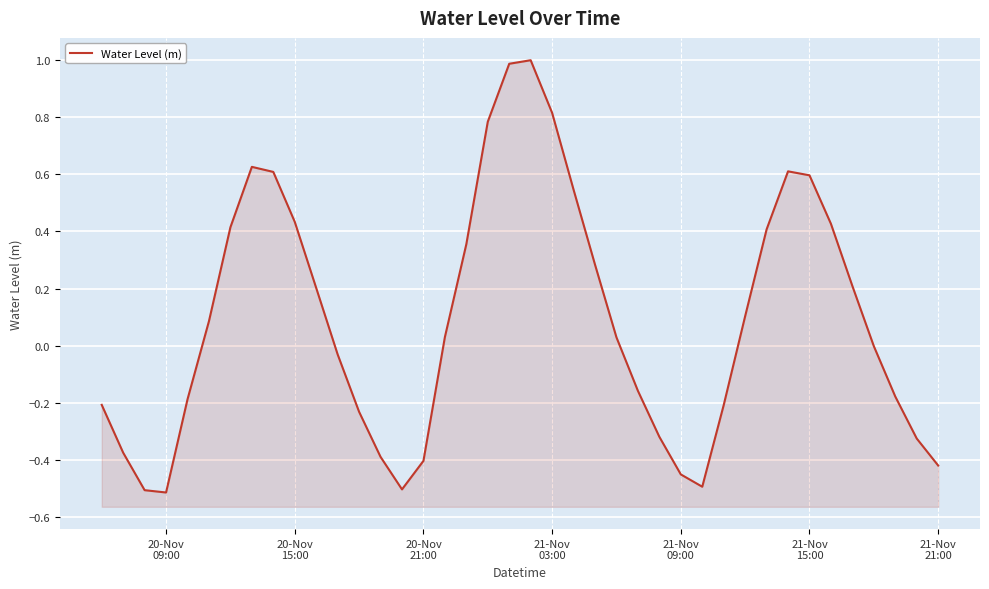

What is the smallest value displayed?

-0.5